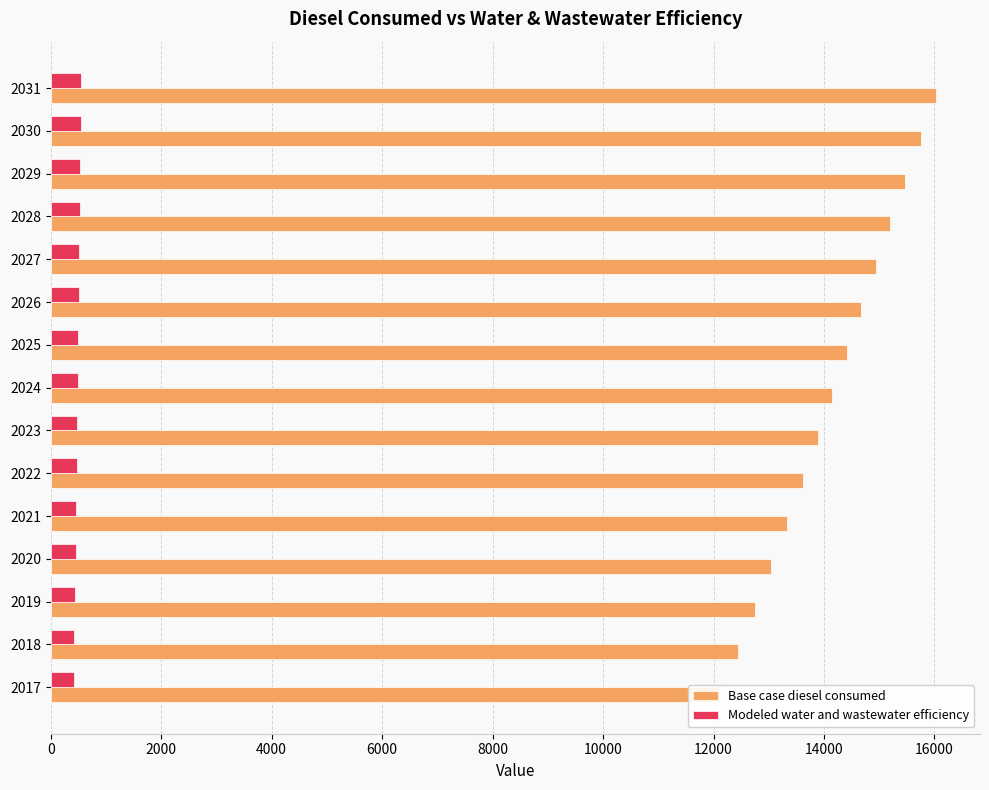

What is the value of the Base case diesel consumed bar at the 3rd from the left?

12749.1